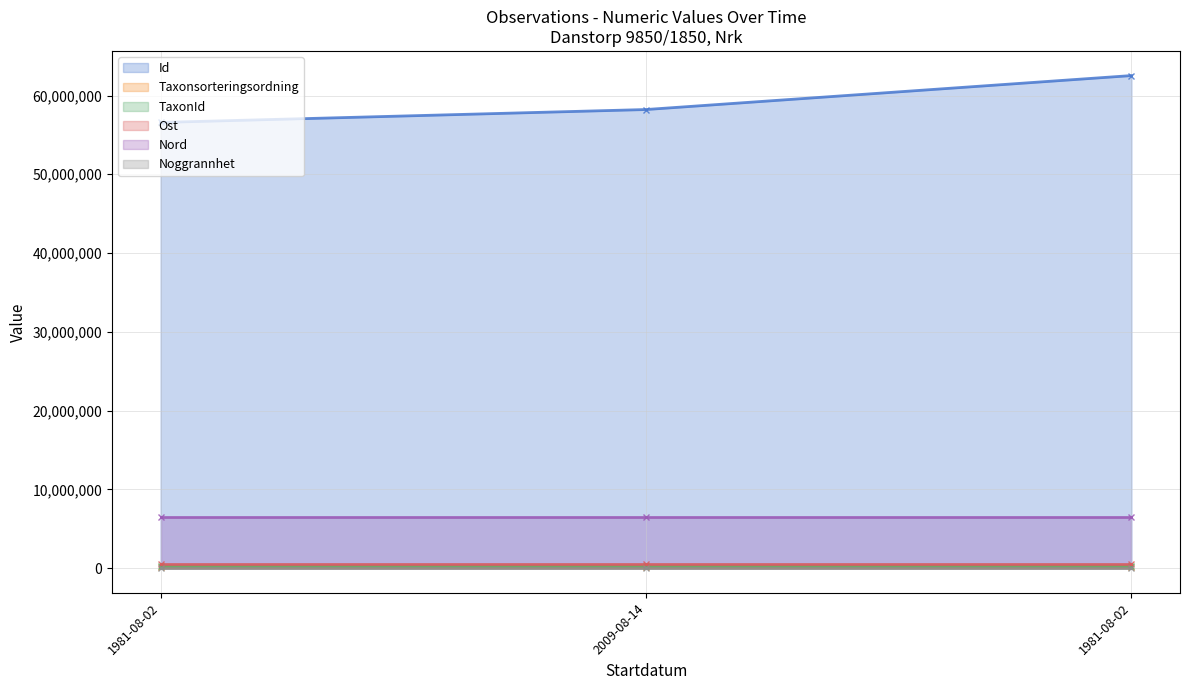

What is the label of the 1st point from the left?

1981-08-02